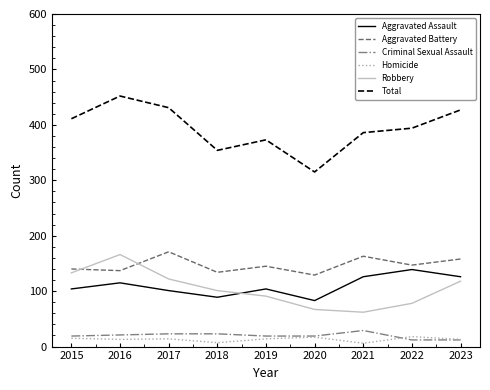

Read the Homicide value at 2023.

13